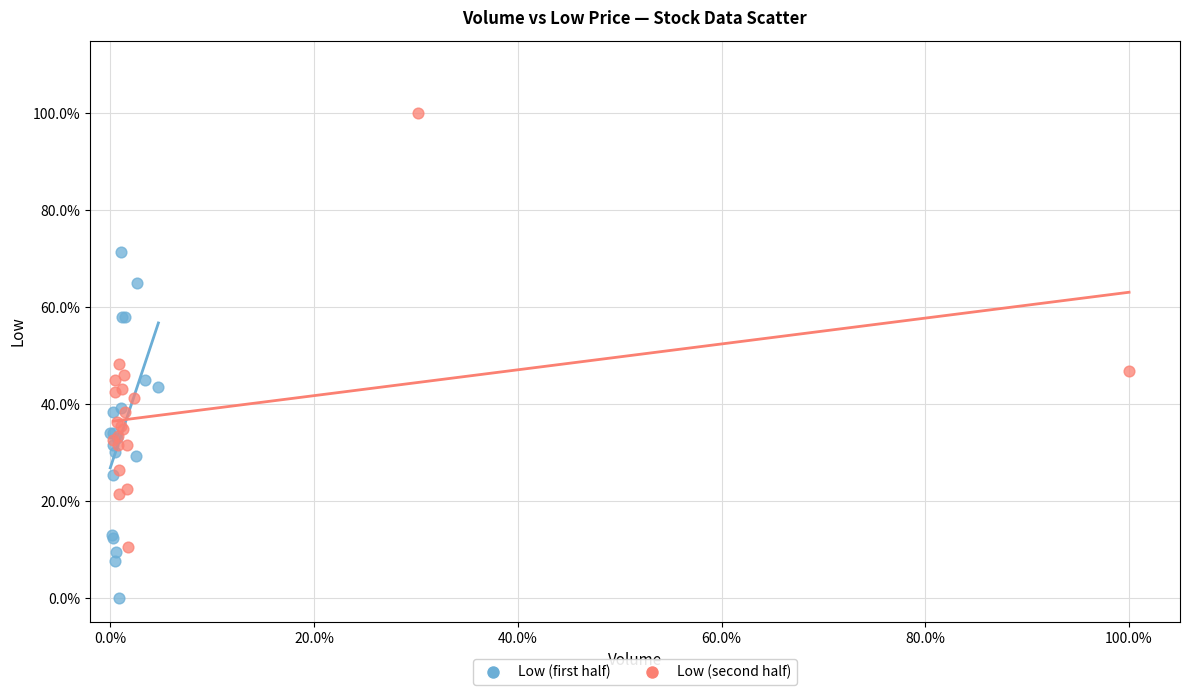

Which series has the widest spread of Y values?

Low (second half)